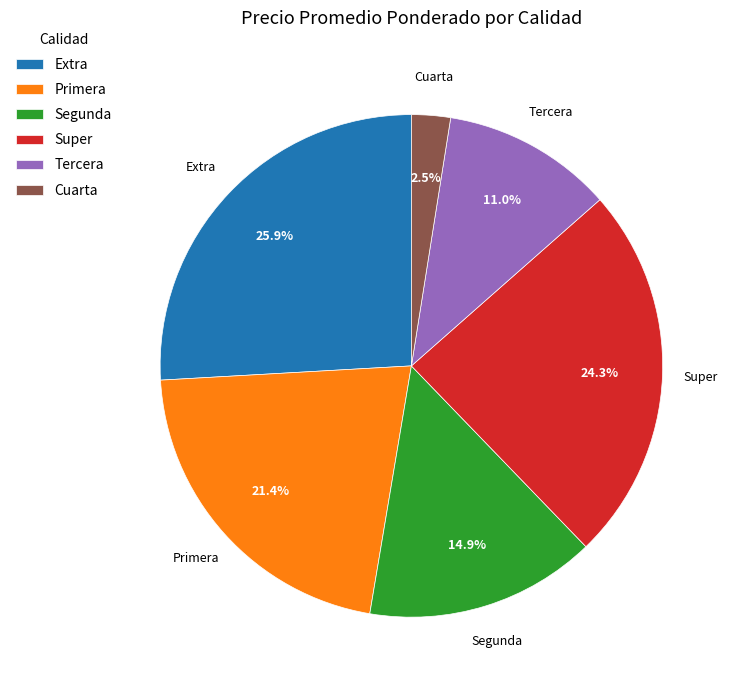

Is Extra the majority of the pie?

No